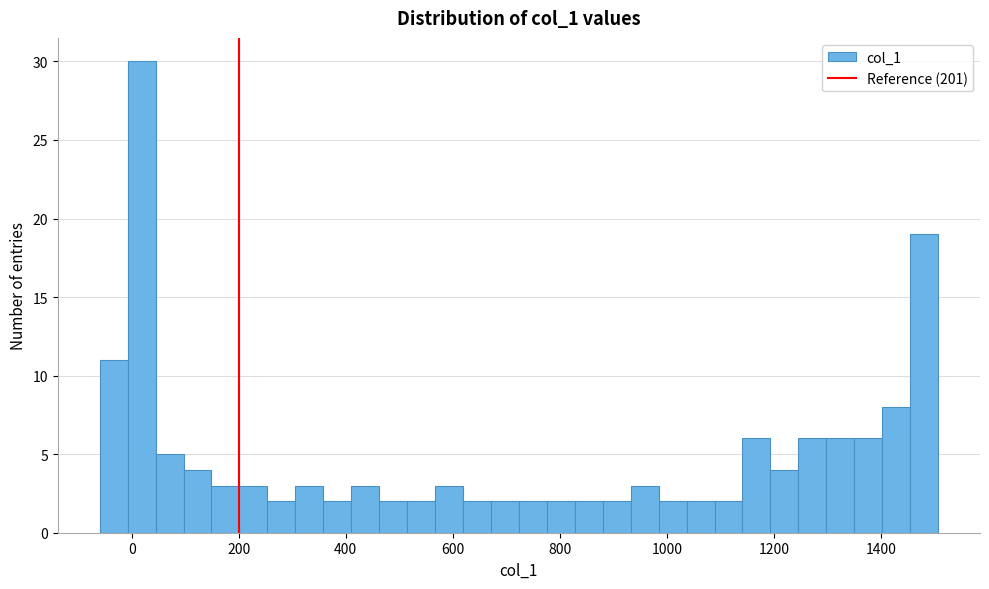

Read against the x-axis, roughly where is the centre of the tallest bar?

20